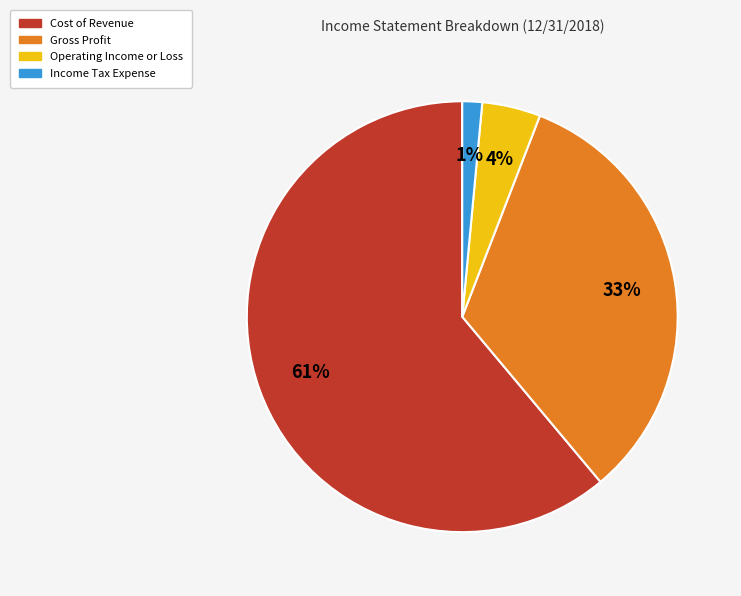

To the nearest percent, what is the difference between the Income Tax Expense and Operating Income or Loss slice percentages?

3%